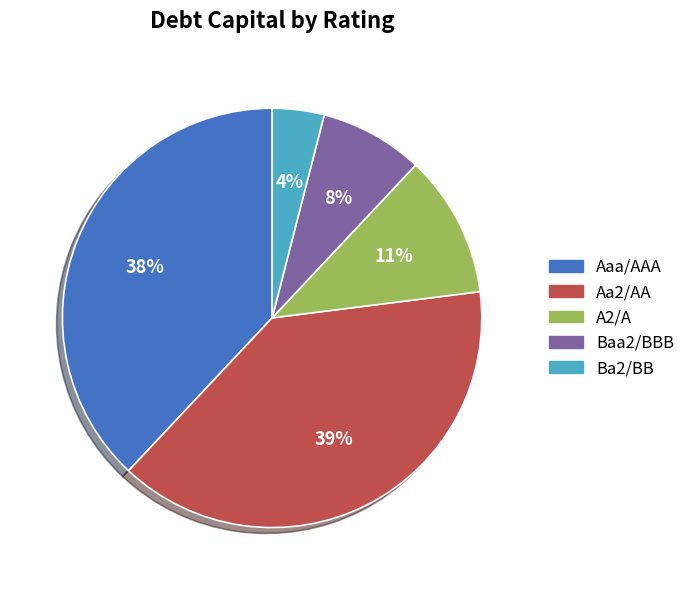

To the nearest percent, what portion does Aa2/AA represent?

39%